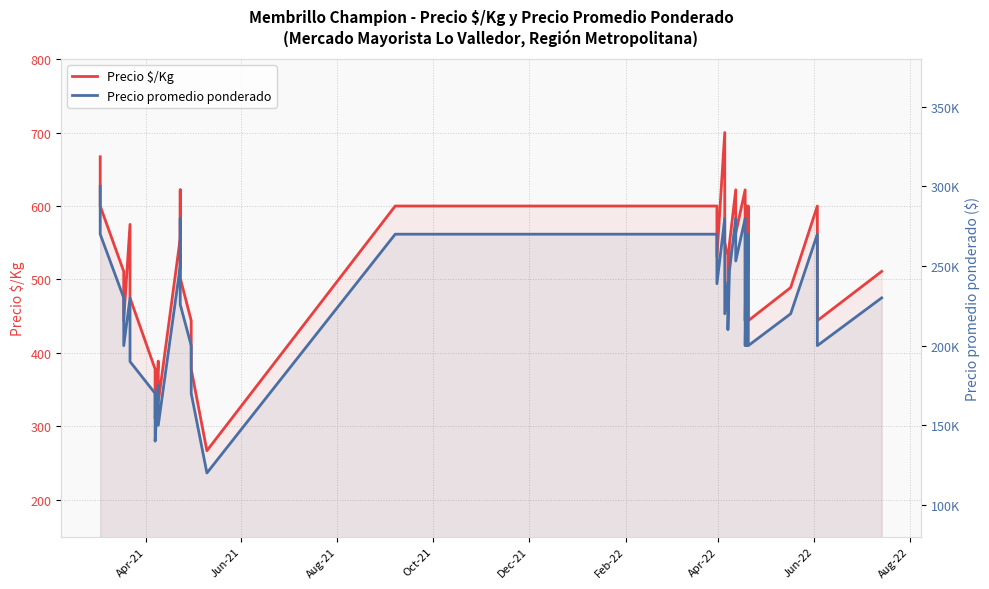

Is the value of Precio promedio ponderado at 31 greater than the value of Precio $/Kg at 11?

Yes